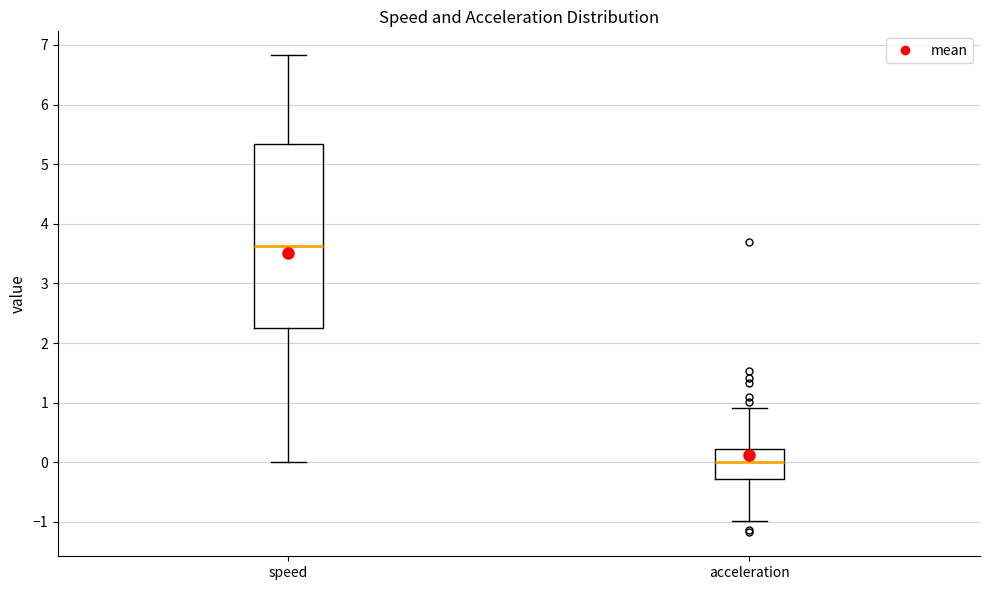

Reading left to right, transcribe this box plot: for each box, give where its median line is, the range the box spans, and where its two whiskers end, as read against the y-axis. The values are not printed on the chart, so give them approximately, as read against the axis.

speed: median 3.6, box 2.3 to 5.3, whiskers 0.0 to 6.8
acceleration: median 0.0, box -0.3 to 0.2, whiskers -1.0 to 0.9